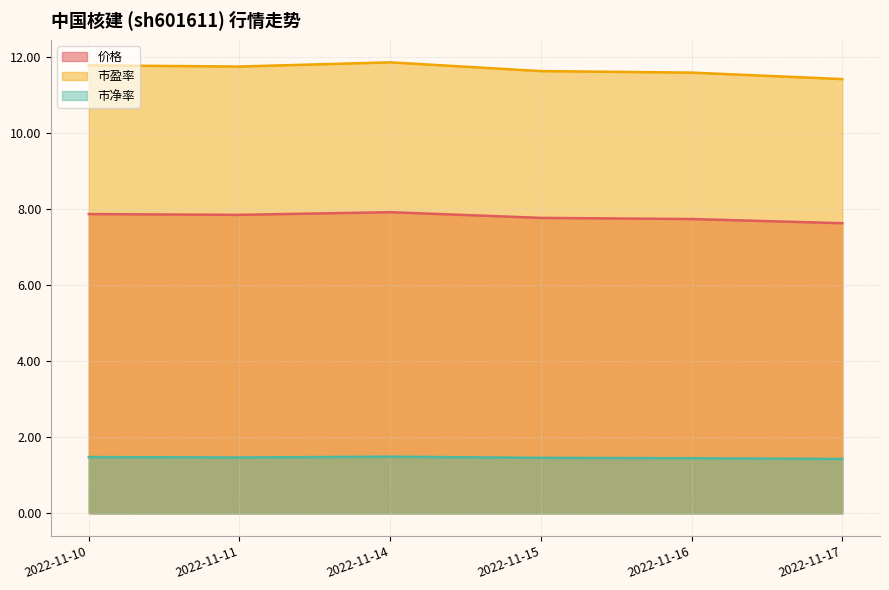

True or false: 市净率 and 市盈率 cross at least once.

False